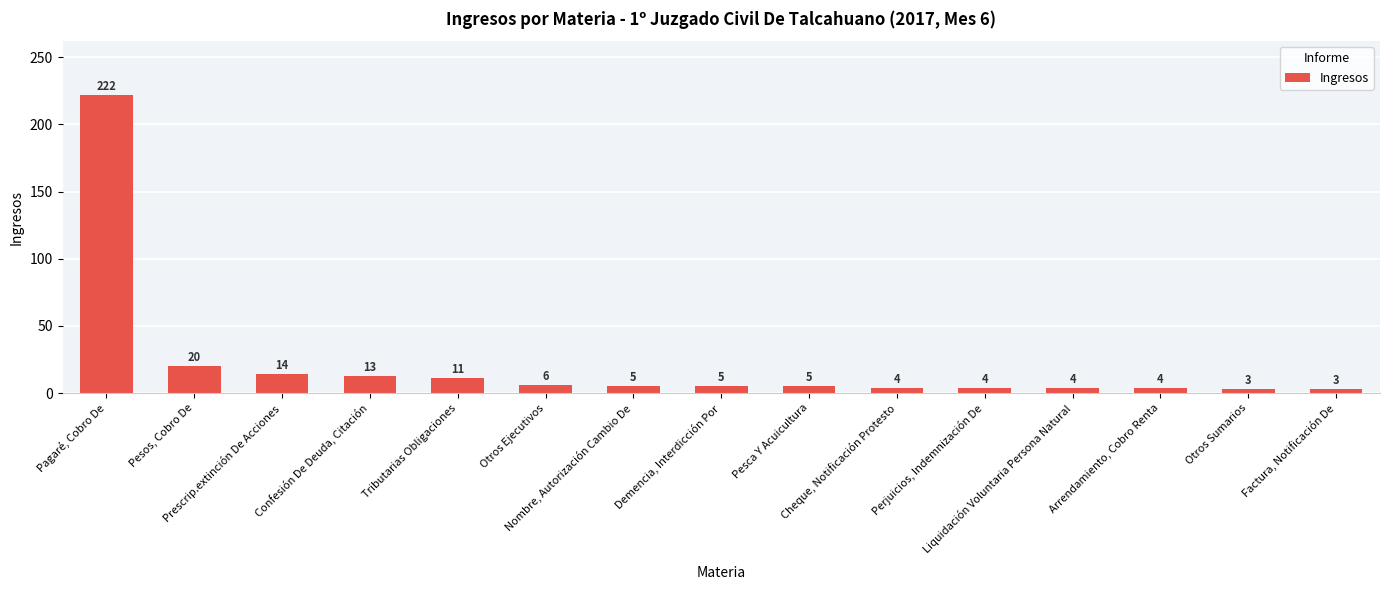

What is the label of the 6th bar from the right?

Cheque, Notificación Protesto